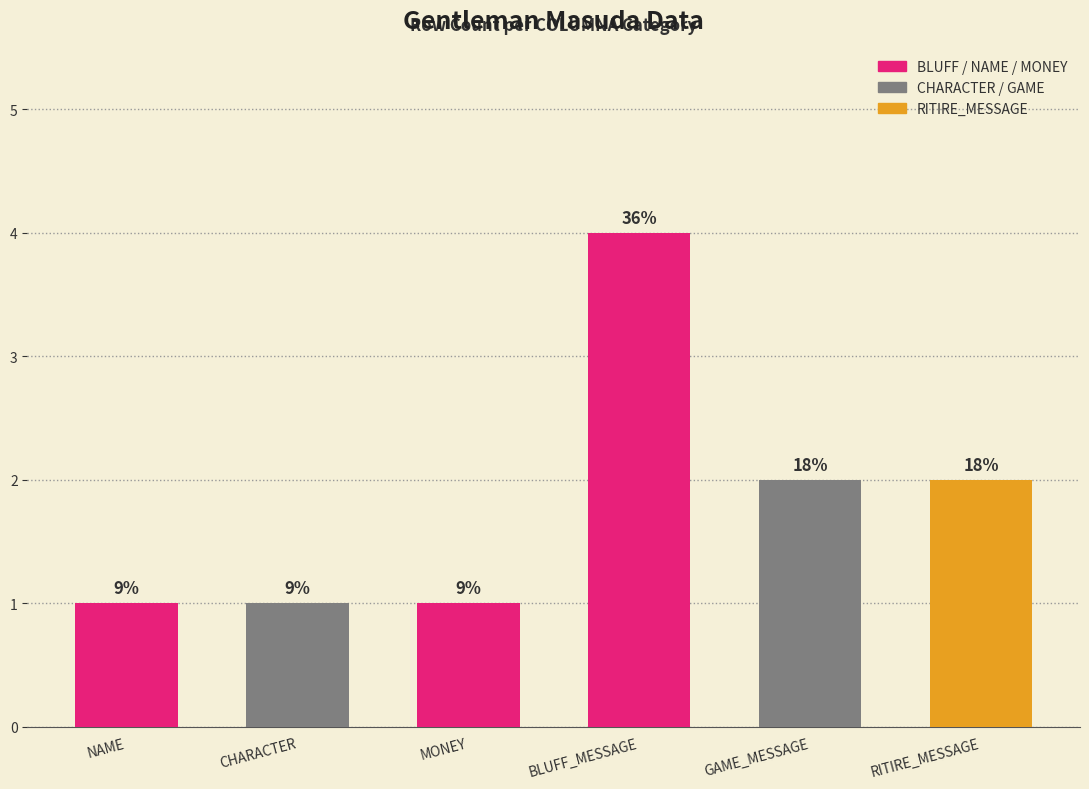

Are the bars horizontal?

No